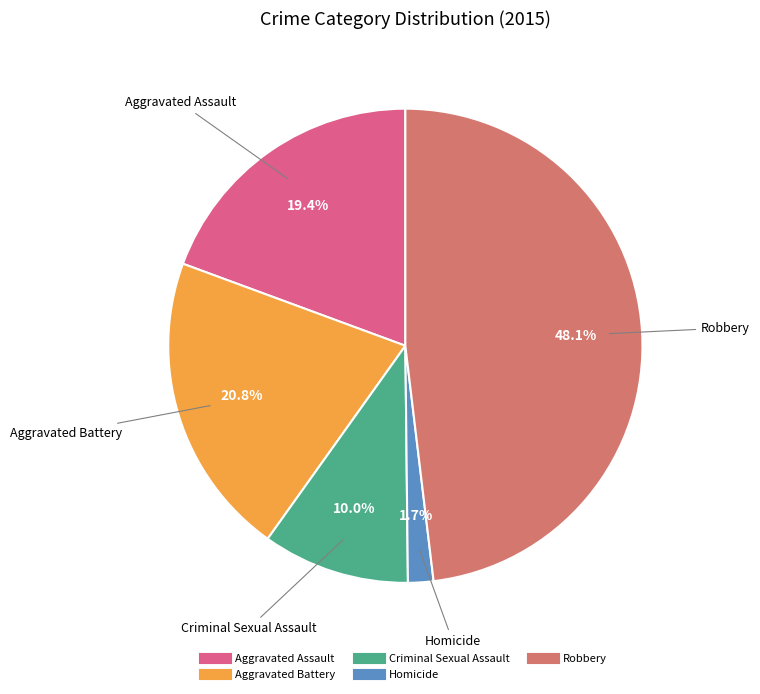

Which has a higher value, Robbery or Homicide?

Robbery